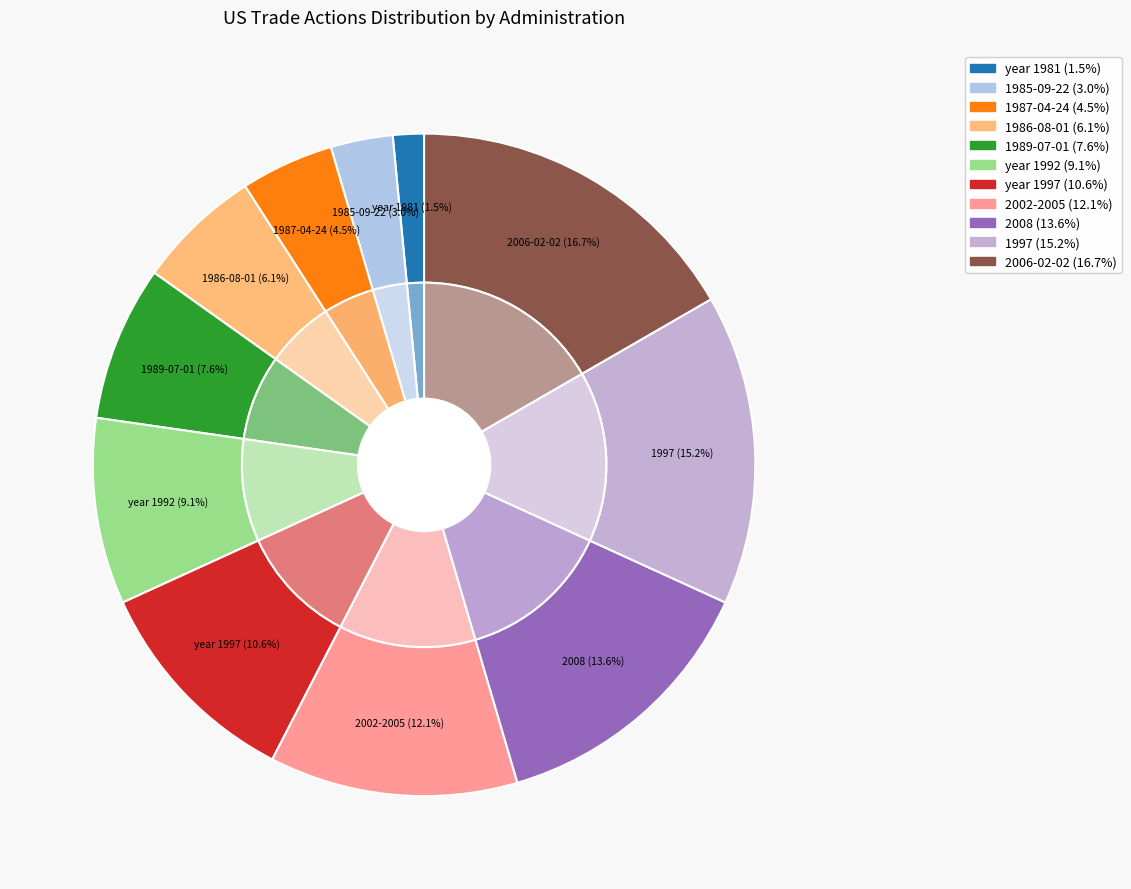

What is the total percentage of year 1992 and year 1981?

10.6%